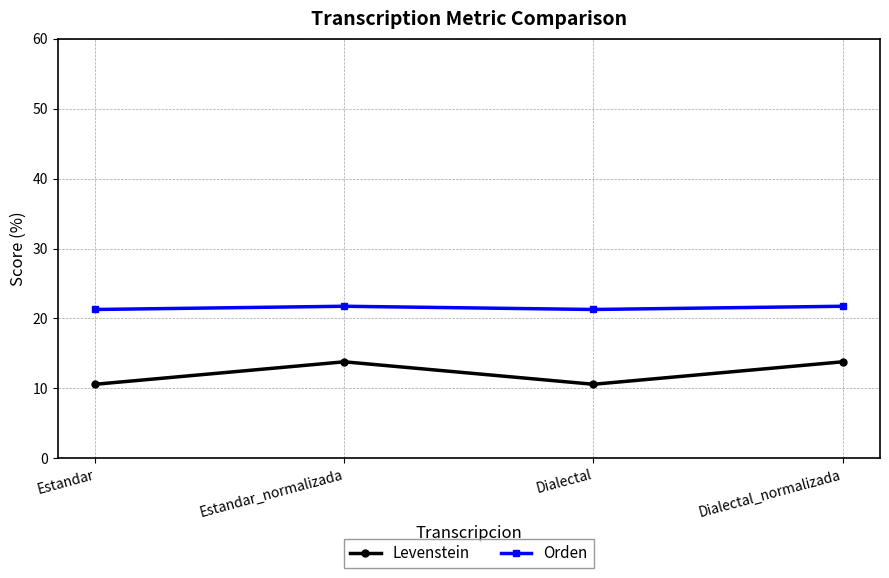

What is the greatest value displayed?

21.7